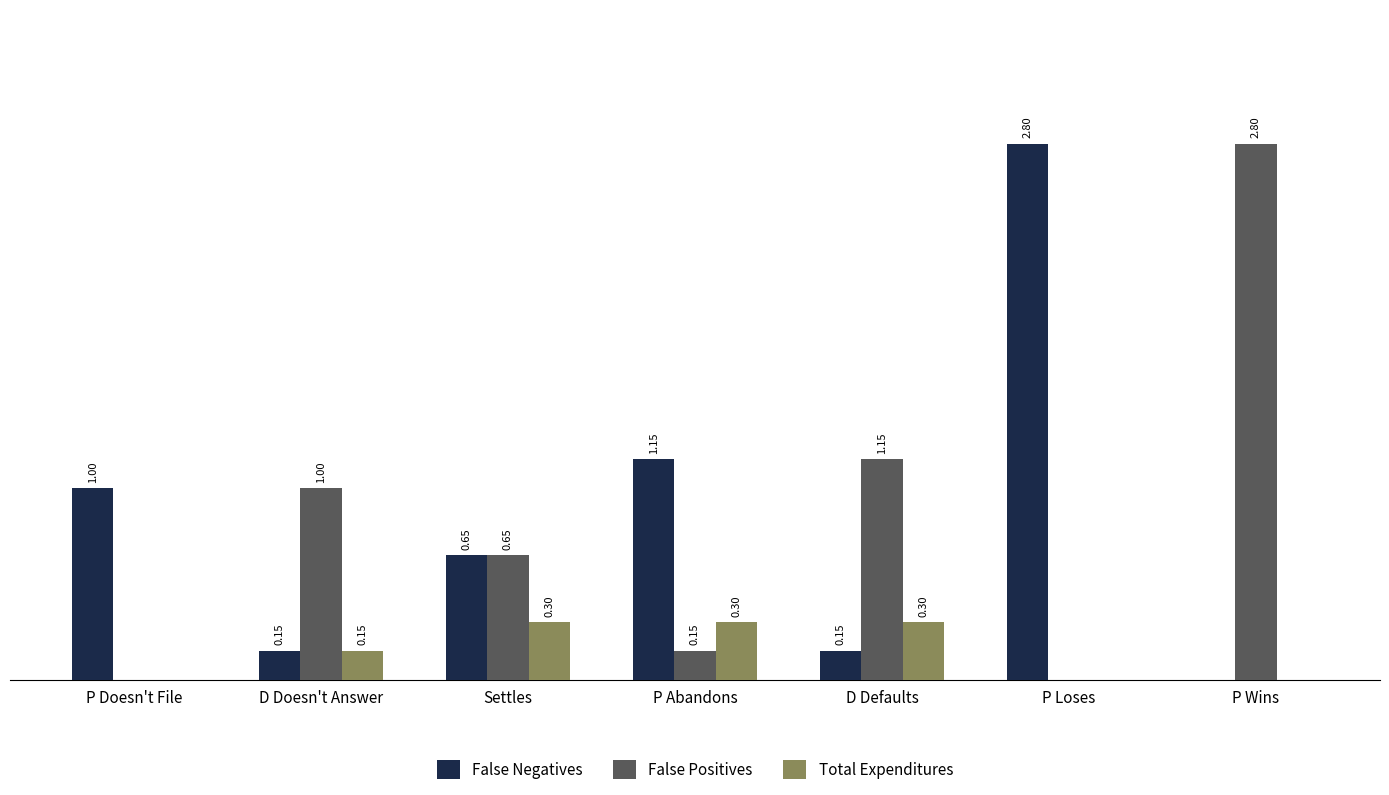

Which series has the largest total across all categories?

False Negatives